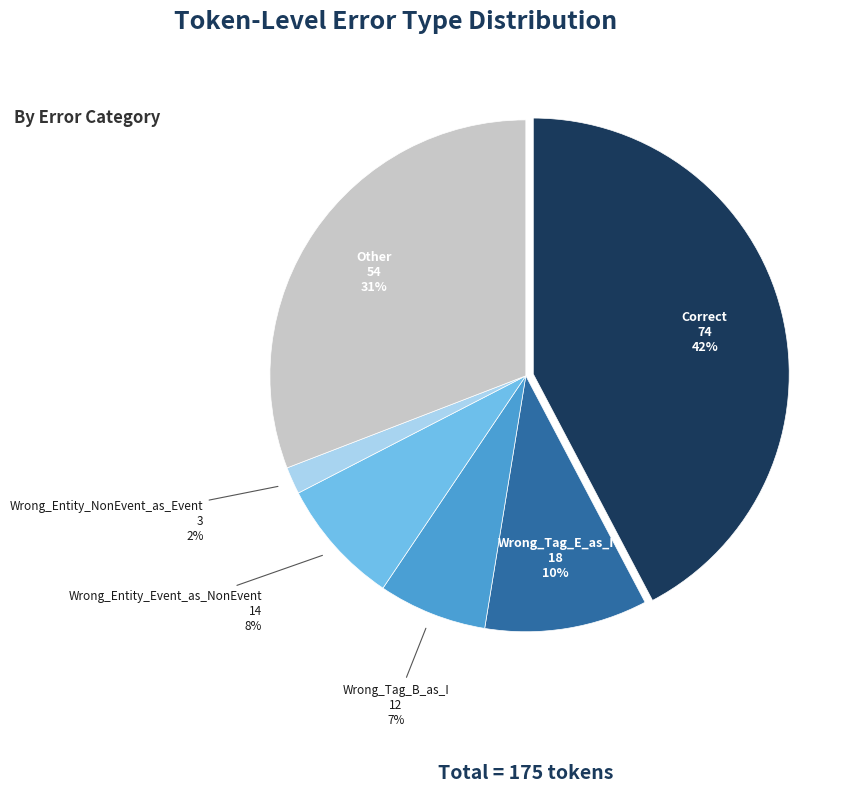

Do Other and Wrong_Tag_B_as_I together represent more than half of the pie?

No